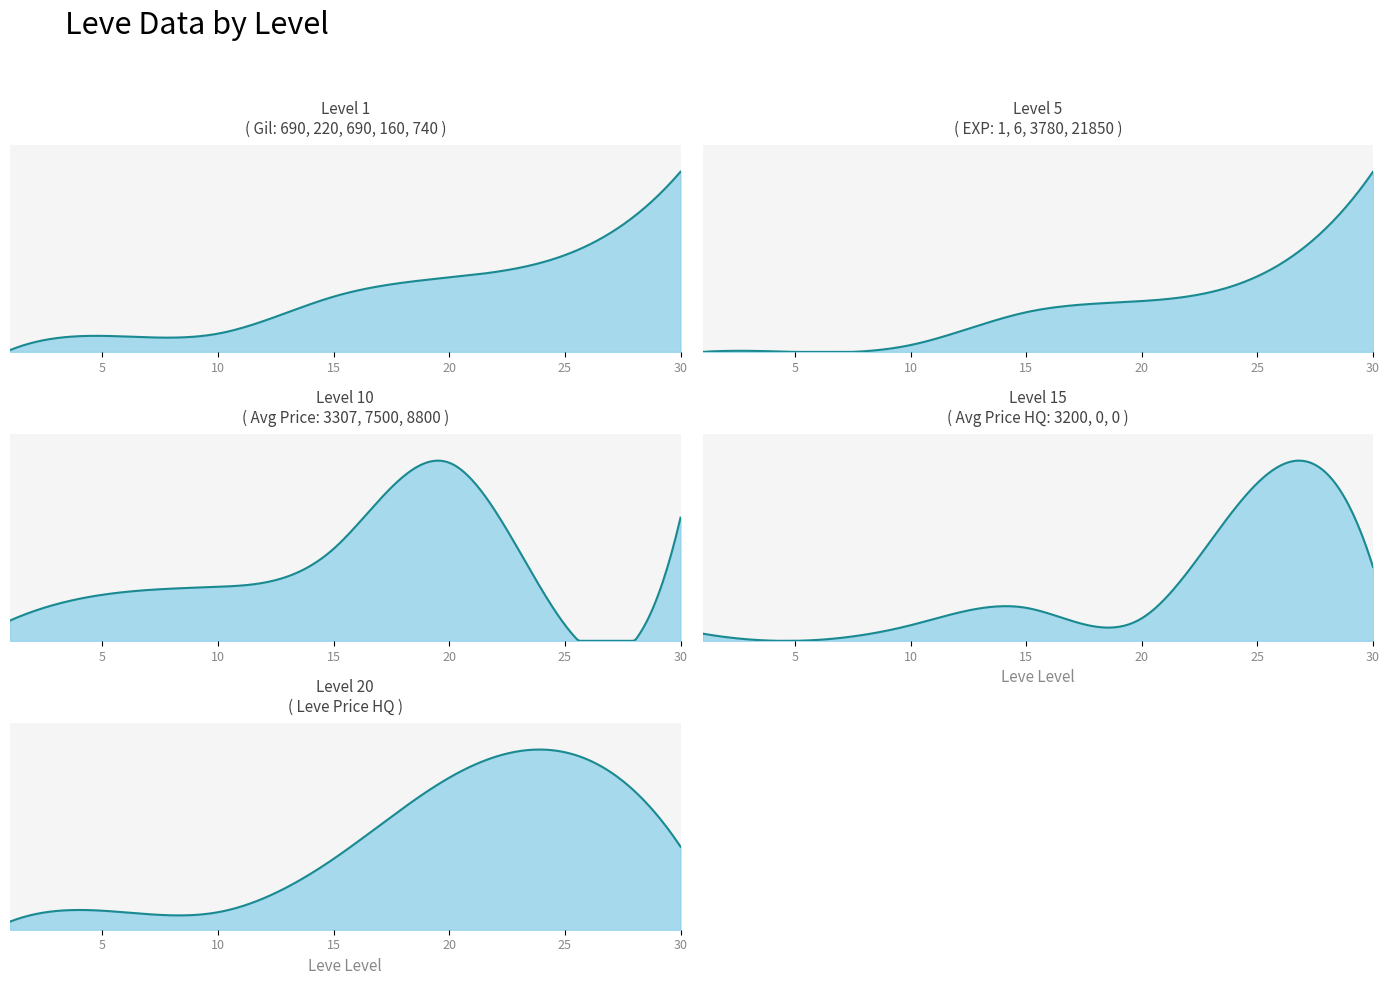

Read the LevePriceHQ value at 6, to the nearest 100.

20000